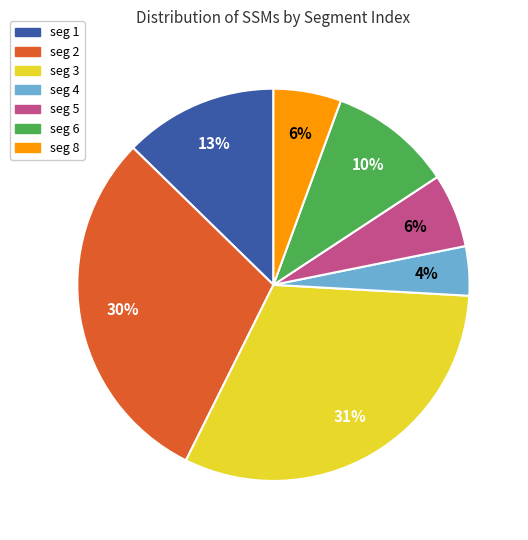

Does any single category account for the majority?

No